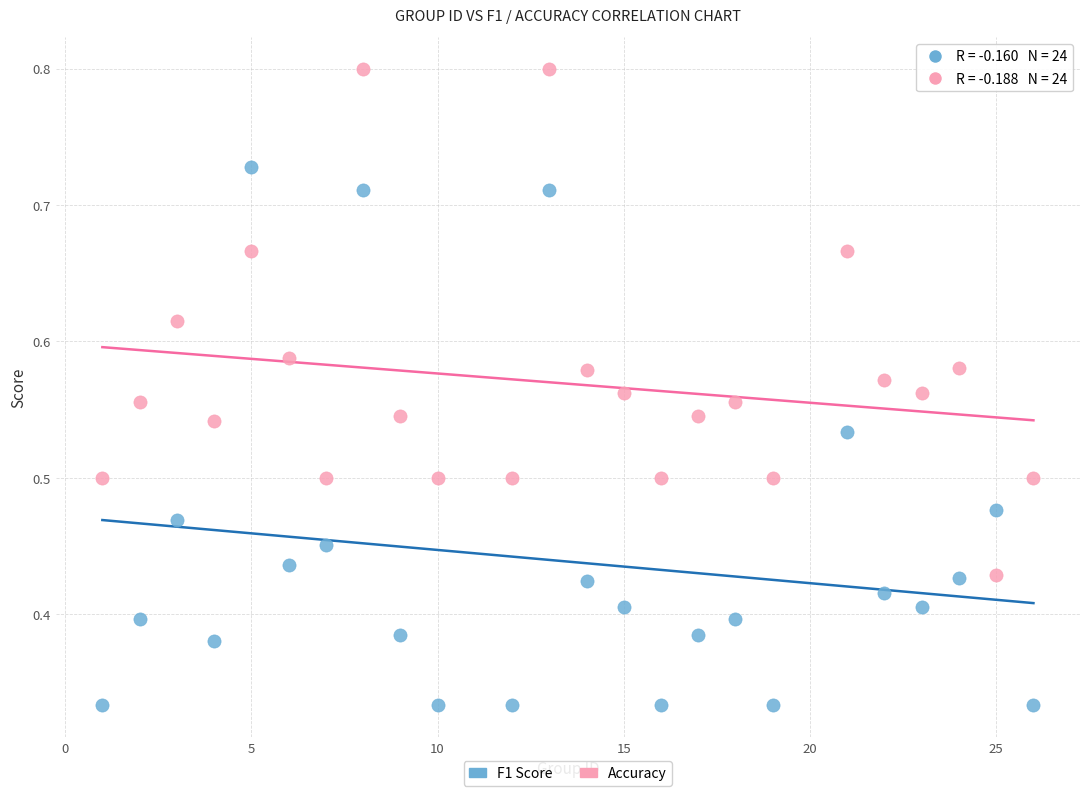

Across all data points, what is the range of X values (max minus min)?

25.0